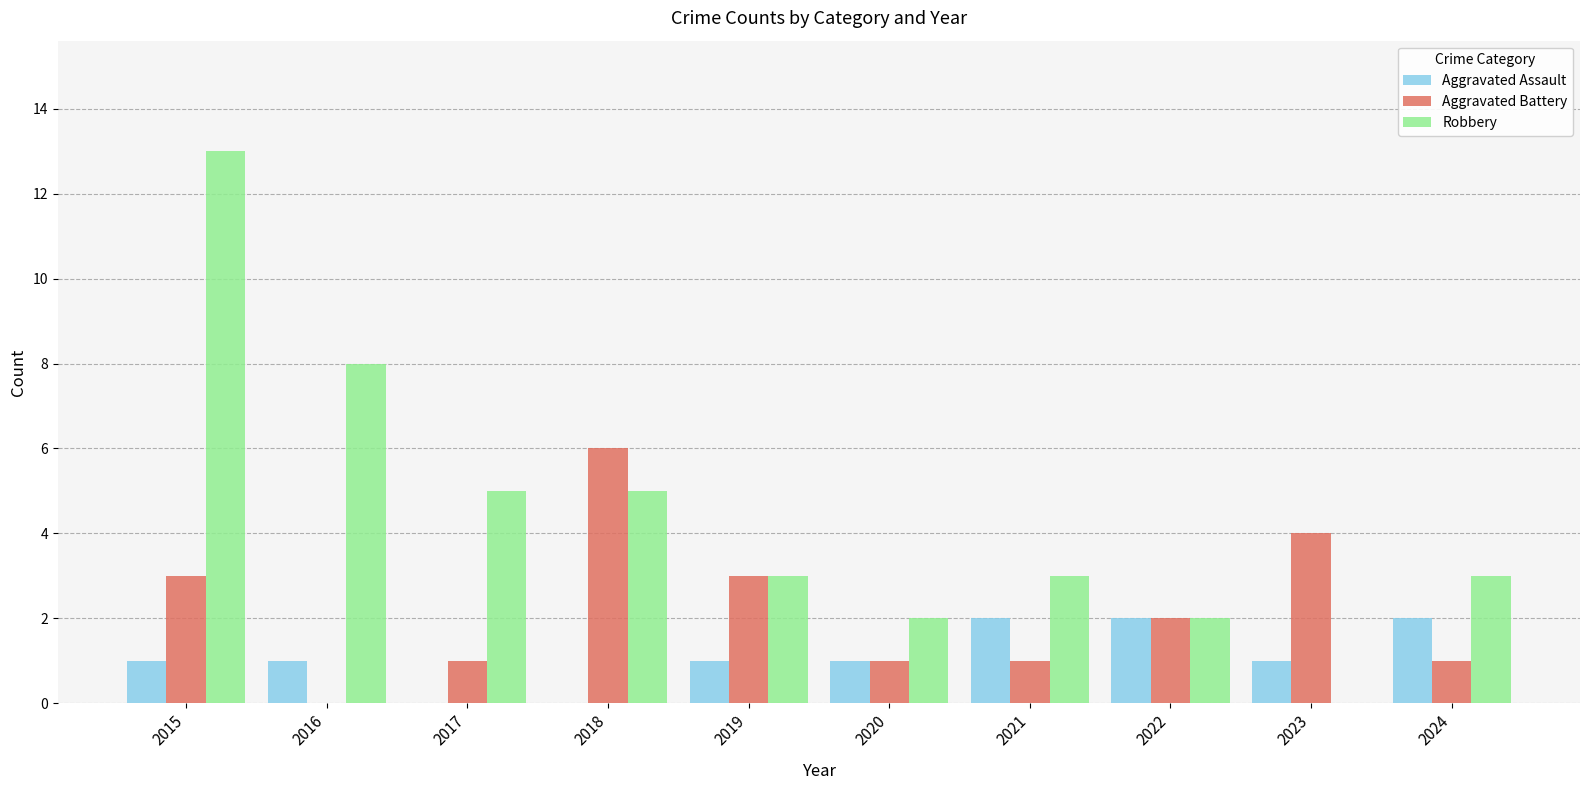

Is the value of Aggravated Battery at 2023 greater than the value of Robbery at 2024?

Yes